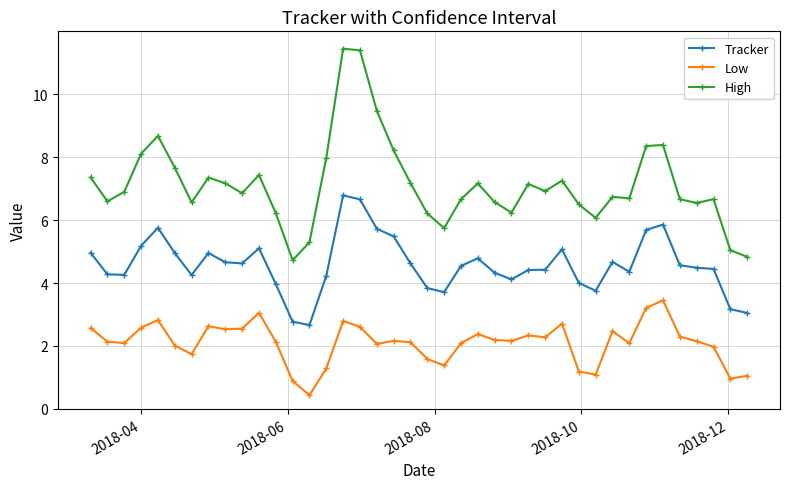

What is the difference between the maximum and minimum values in the Low series?

3.0